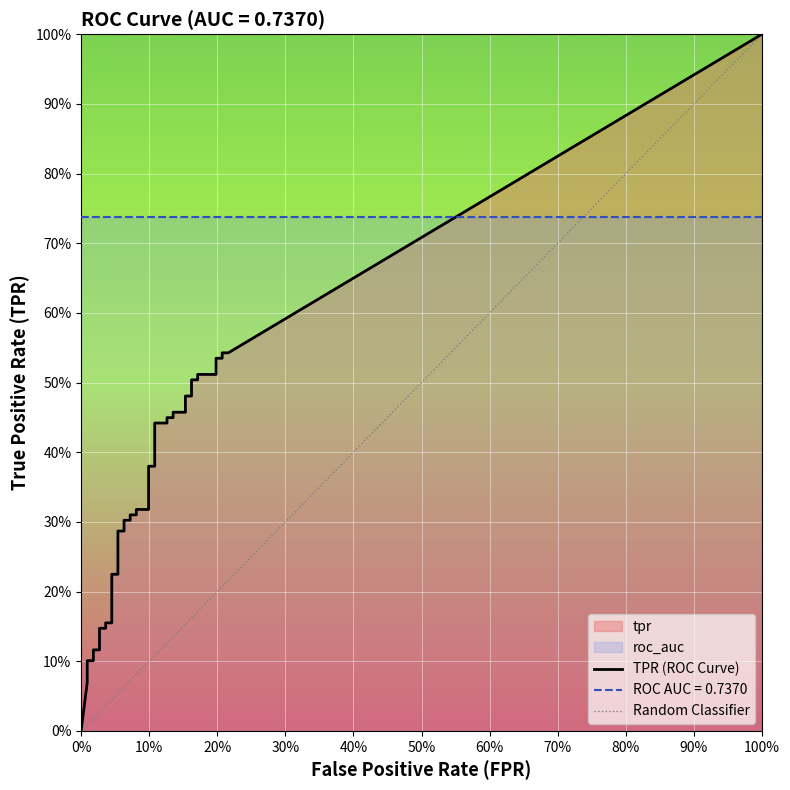

True or false: tpr has more than 1 interior local peaks.

False